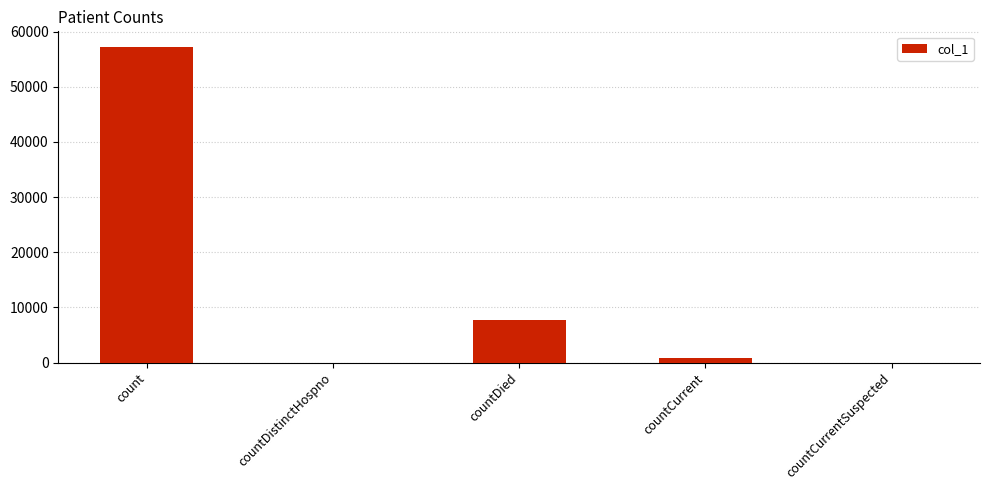

Count the number of data series in this chart.

1